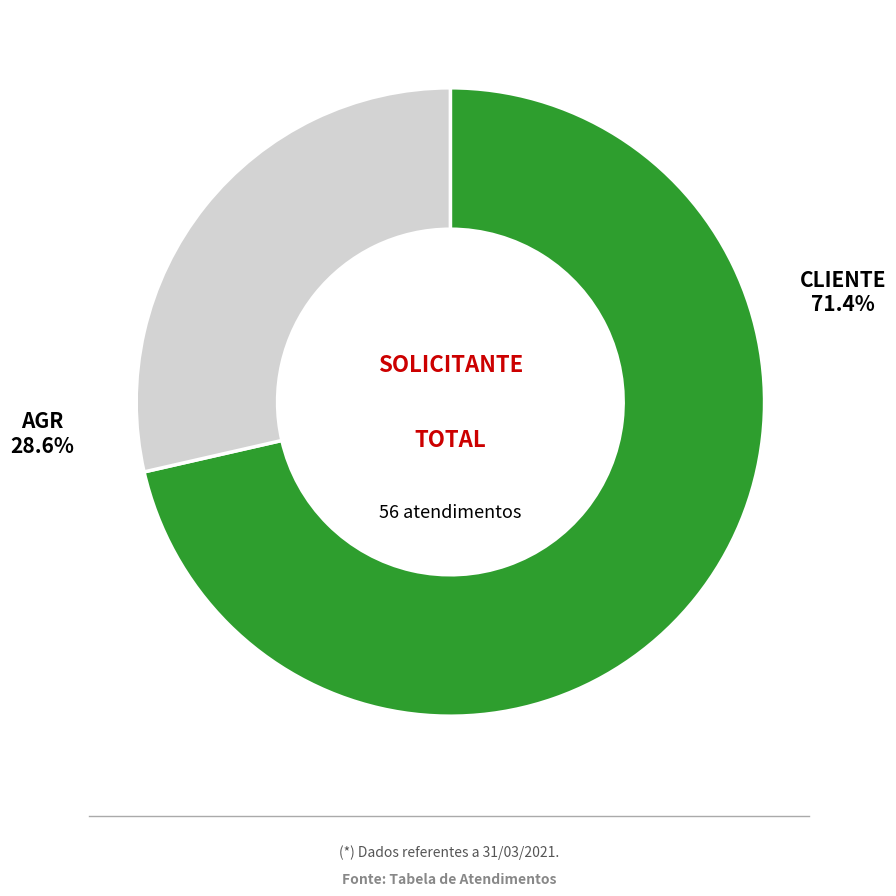

Which category accounts for the majority?

CLIENTE